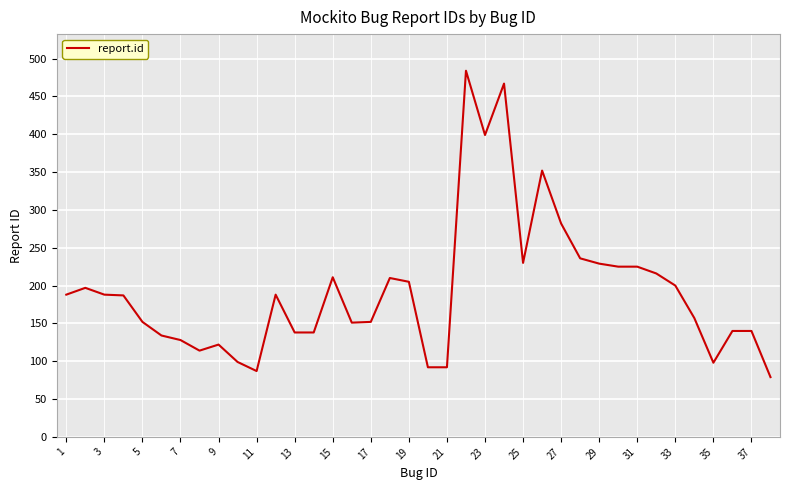

What is the difference between the maximum and minimum values?

405